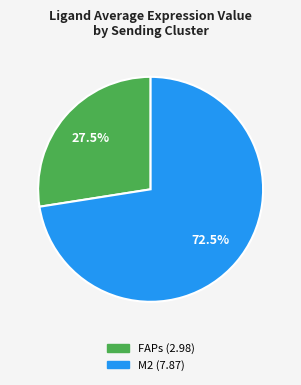

Approximately how many times larger is the value at FAPs compared to M2?

0.4